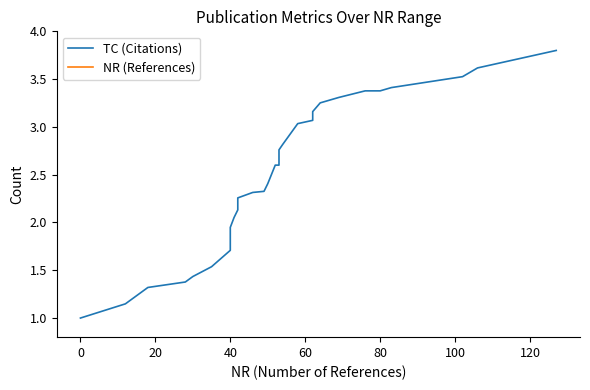

Which series has the largest range (max minus min)?

TC (Citations)